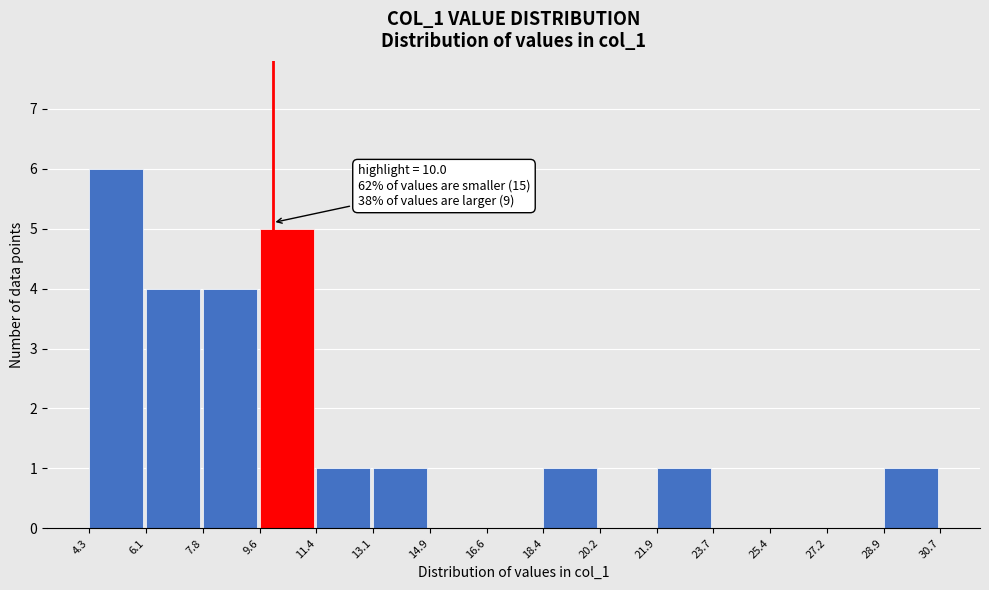

Which range on the x-axis has the tallest bar?

4.3 to 6.1